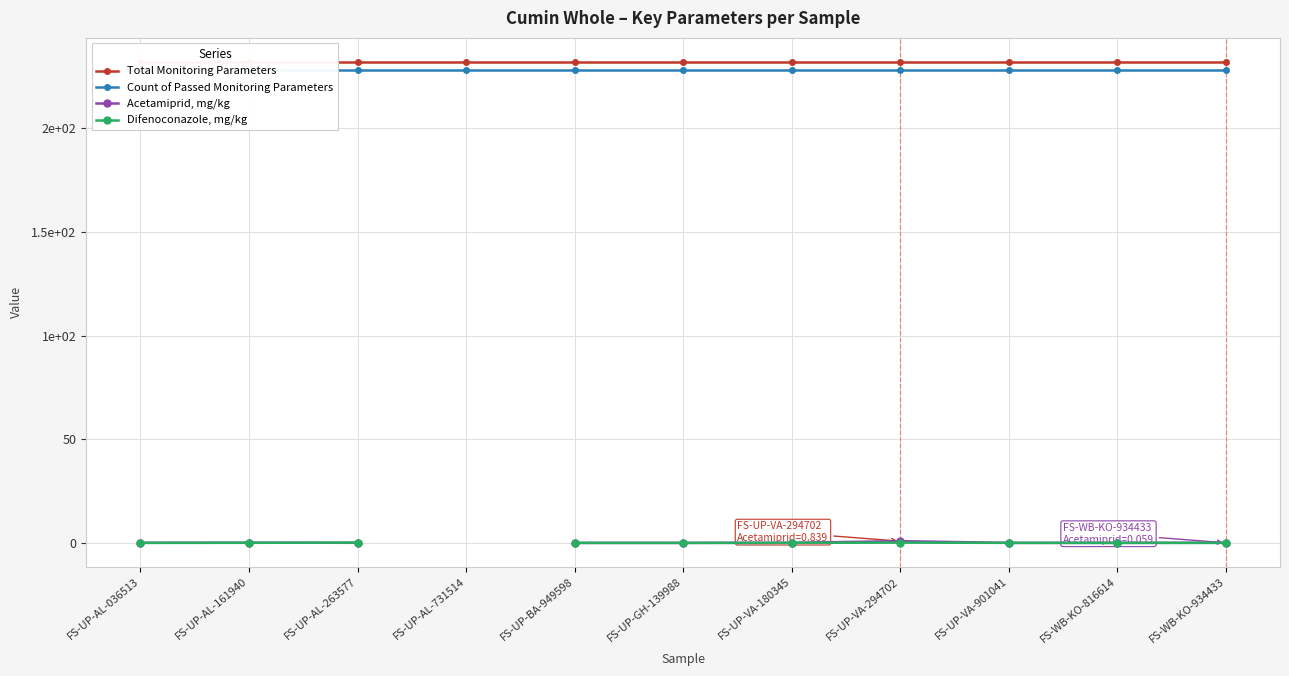

True or false: Difenoconazole, mg/kg and Count of Passed Monitoring Parameters cross at least once.

False